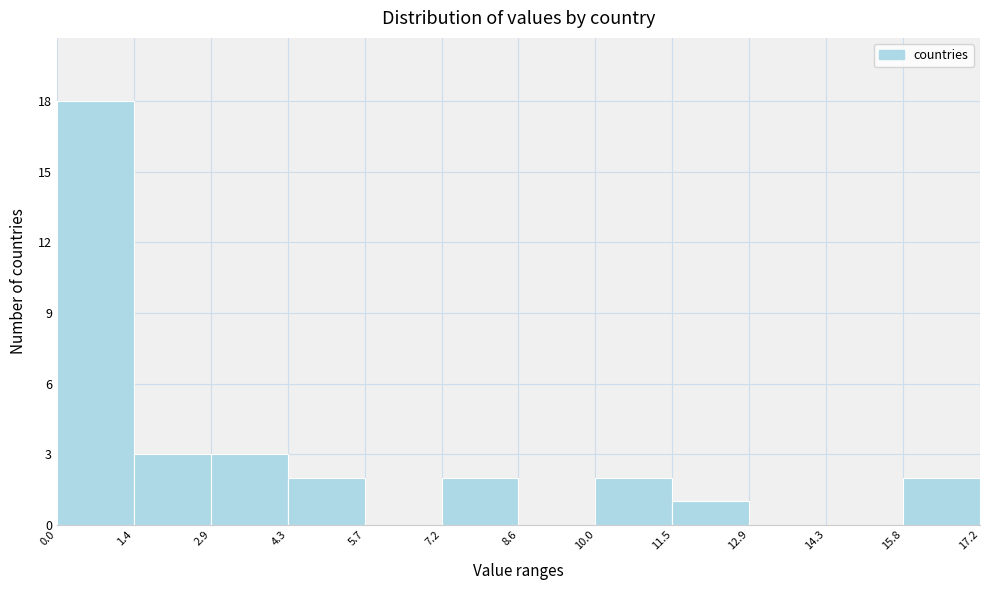

Reading left to right, list every bar in this chart as the range it spans on the x-axis followed by its height. The values are not printed on the chart, so give them approximately, as read against the axis.

0.0 to 1.4: 18
1.4 to 2.9: 3
2.9 to 4.3: 3
4.3 to 5.7: 2
5.7 to 7.2: 0
7.2 to 8.6: 2
8.6 to 10.0: 0
10.0 to 11.5: 2
11.5 to 12.9: 1
12.9 to 14.3: 0
14.3 to 15.8: 0
15.8 to 17.2: 2